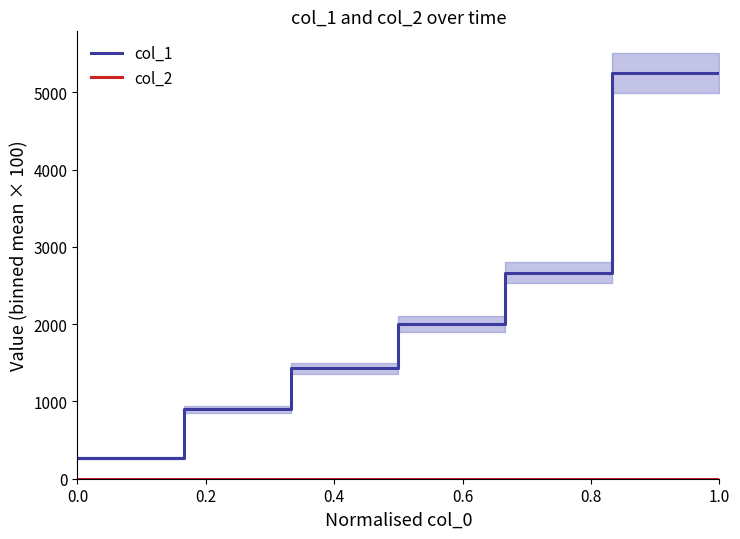

Count the col_1 values in the range 900 to 5250.

6